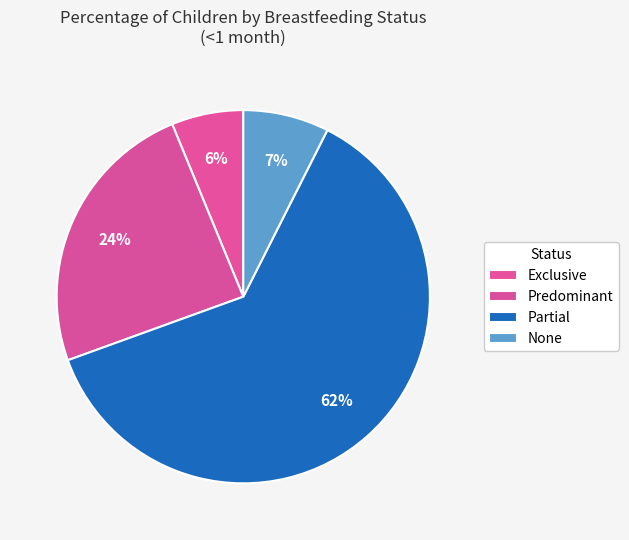

Combined, what portion of the pie is Exclusive and None?

13.7%